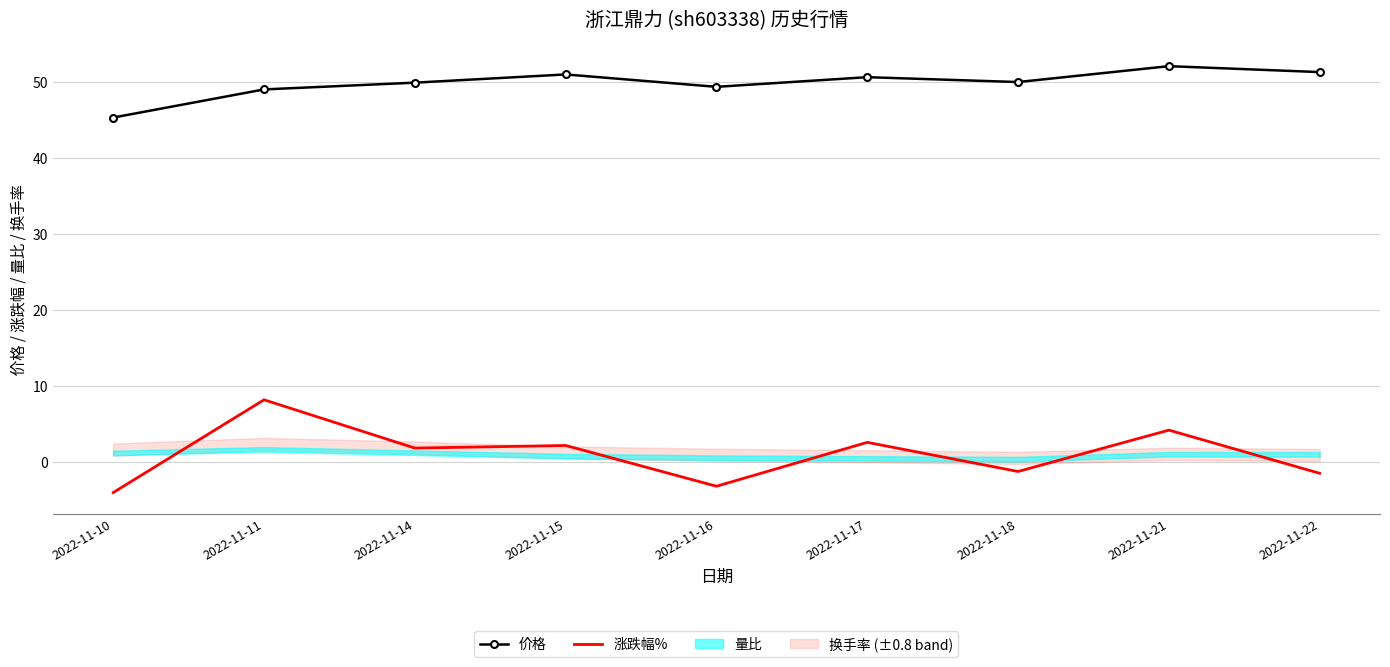

What is the sum of the 价格 values at 2022-11-16 and 2022-11-11?

98.3